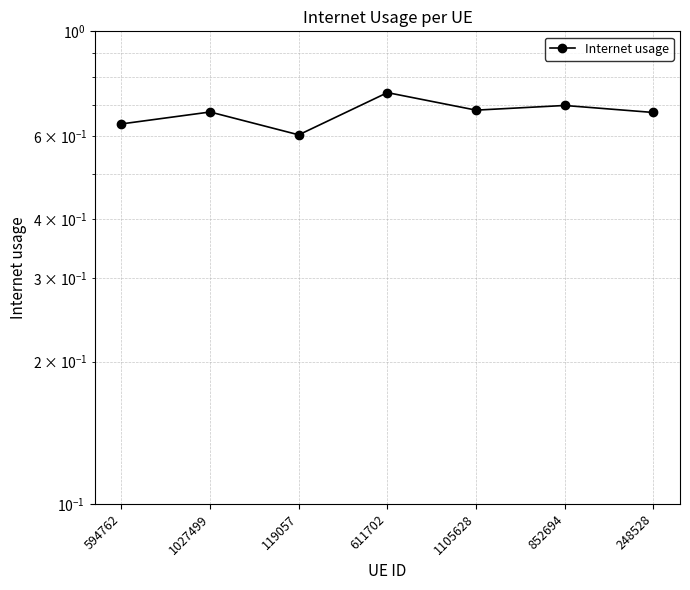

What is the value of the 6th point from the left?

0.7